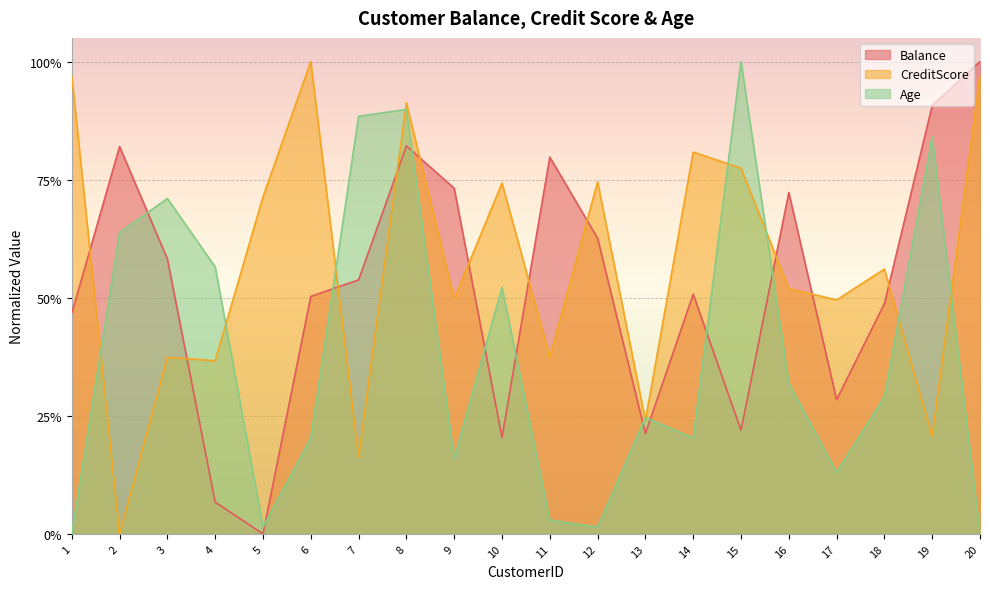

Where is the first local minimum for CreditScore?

2